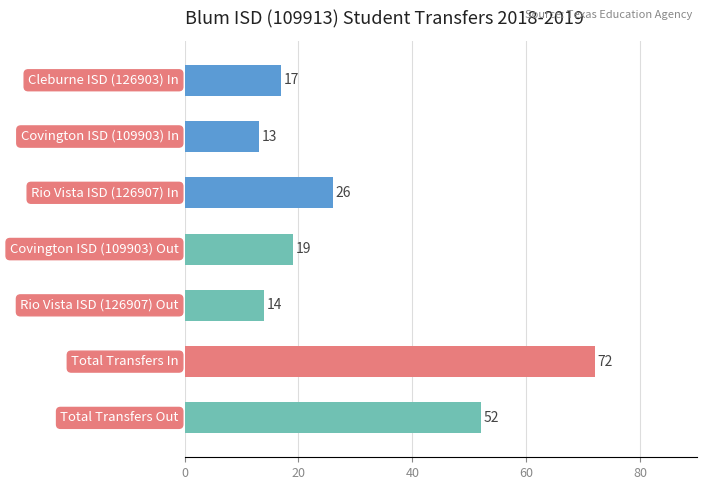

What is the average value?

30